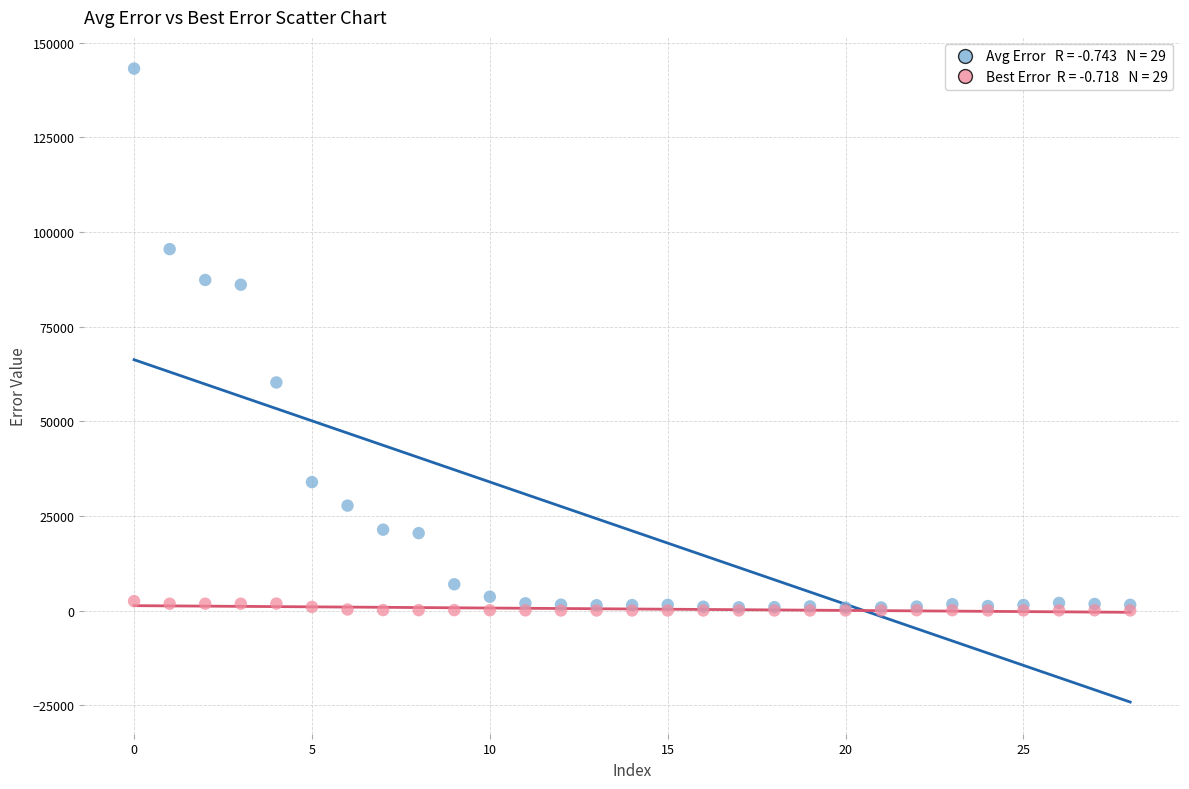

Across all series, what Y value is closest to 71595?

60257.9